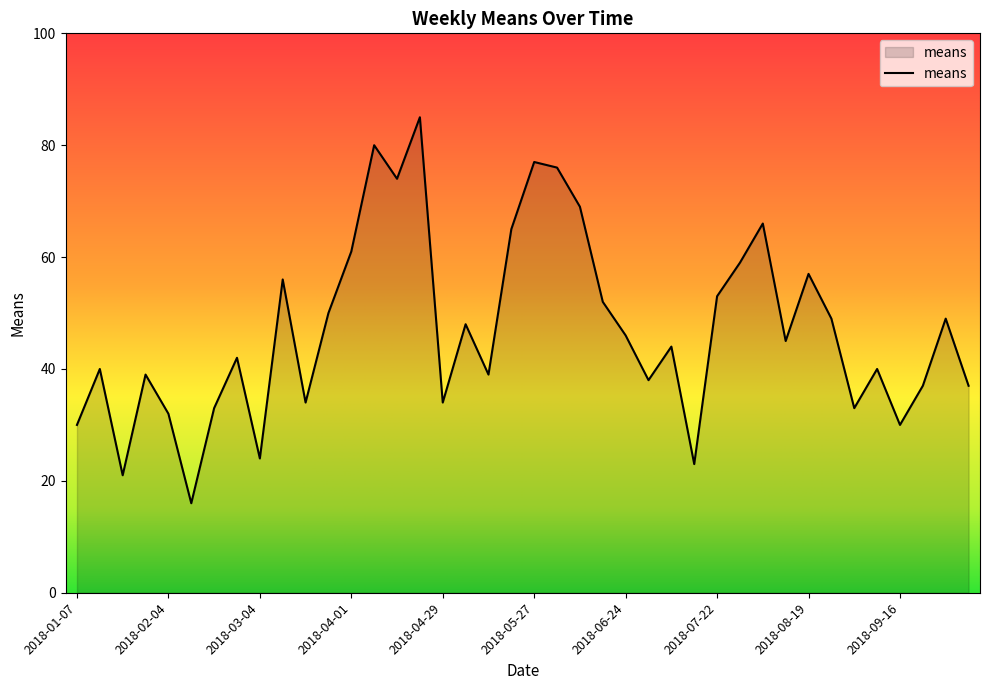

What is the maximum value shown in the chart?

85